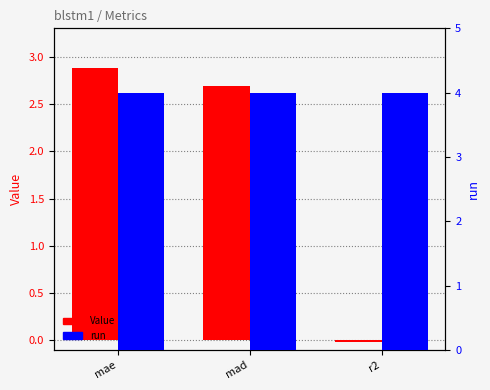

What is the label of the 1st bar from the right?

r2